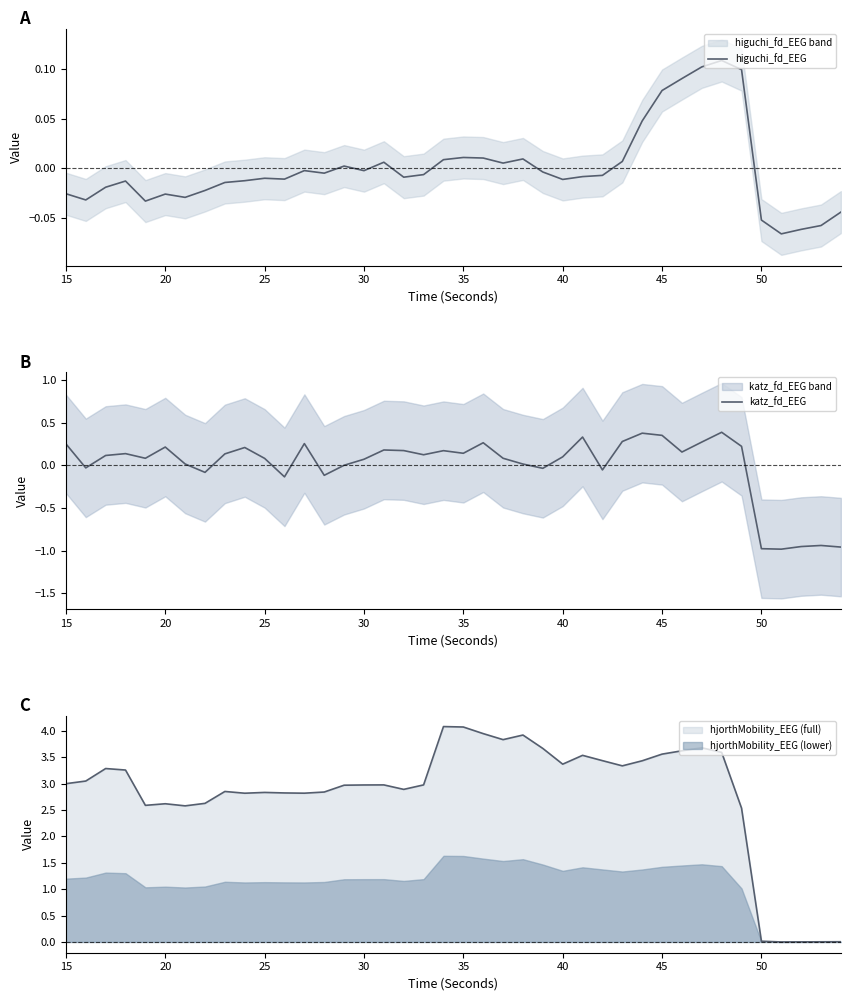

How many data points in katz_fd_EEG are above 0?

29